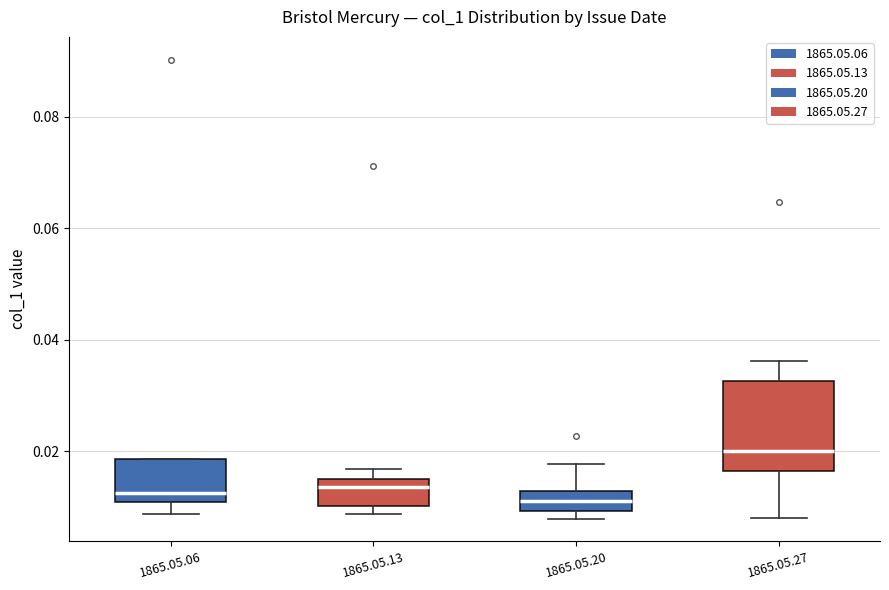

Which box is the tallest, from its lower edge to its upper edge?

1865.05.27